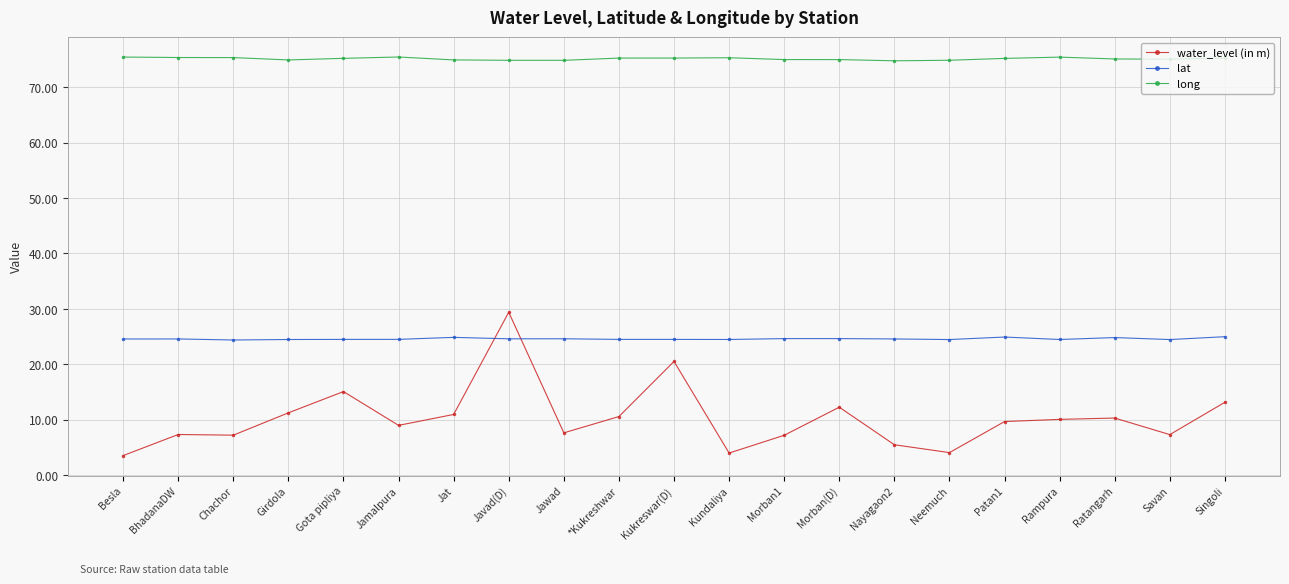

Does the chart have visible grid lines?

Yes